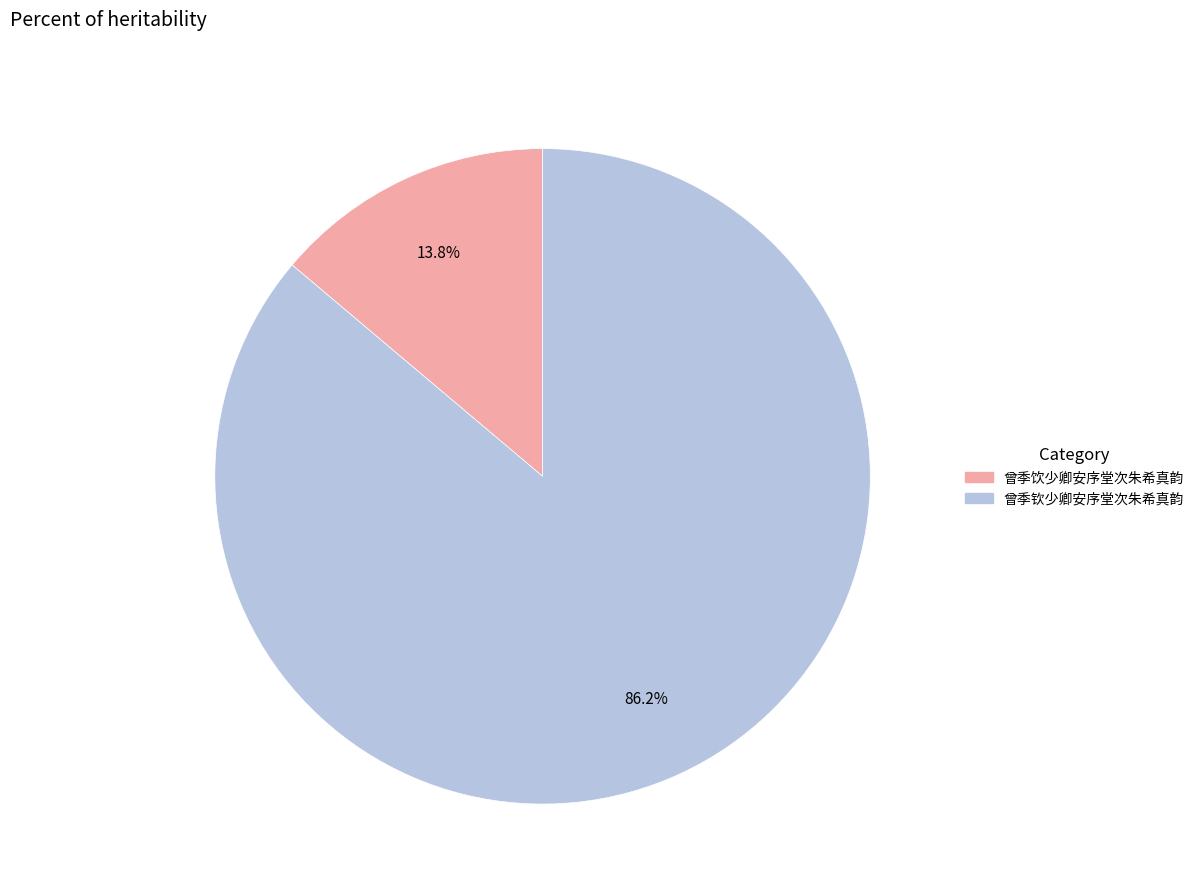

Is it true that 曾季钦少卿安序堂次朱希真韵 is 86% of the pie?

True